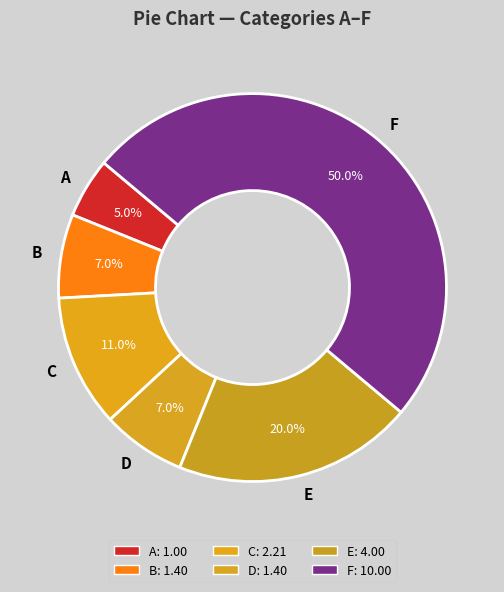

What percentage do D and E together represent?

27.0%